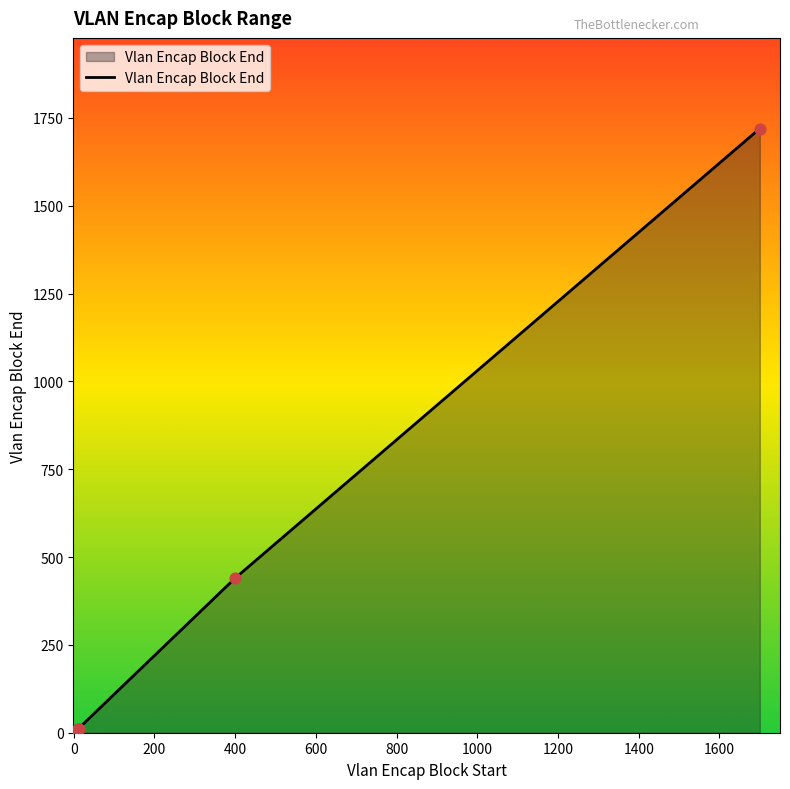

True or false: the data has more than 1 interior local peaks.

False